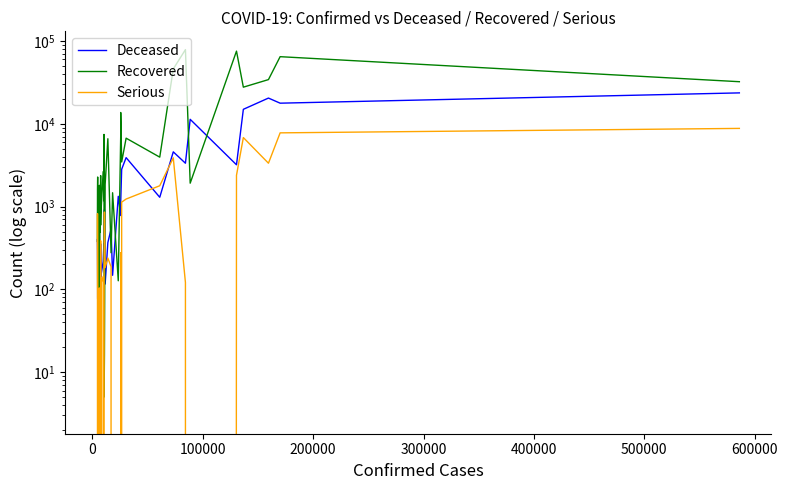

Reading left to right, extract all data points from this chart.

Deceased: 399	296	77	315	65	95	143	285	61	134	331	245	82	355	143	216	358	217	365	919	116	368	535	148	1331	780	1138	2823	3903	1296	4585	3341	11329	3200	14967	20465	17756	23638
Recovered: 380	1614	2276	197	805	1097	519	3	1806	13	914	487	2367	597	799	2642	1178	7447	5	16	1855	6604	277	1470	127	7063	13700	3459	6707	3957	45983	78756	1918	75547	27718	34211	64727	32265
Serious: 0	822	66	0	0	44	100	104	79	59	0	0	387	0	117	143	0	0	268	859	183	239	188	0	0	278	0	1132	1234	1786	3877	121	0	2390	6821	3343	7777	8803